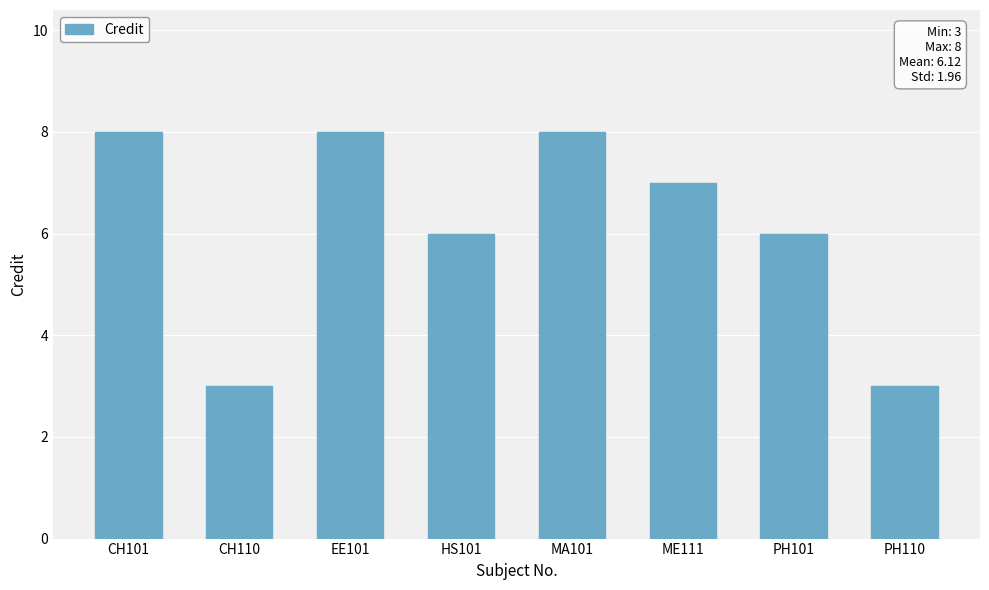

Read the value at EE101.

8